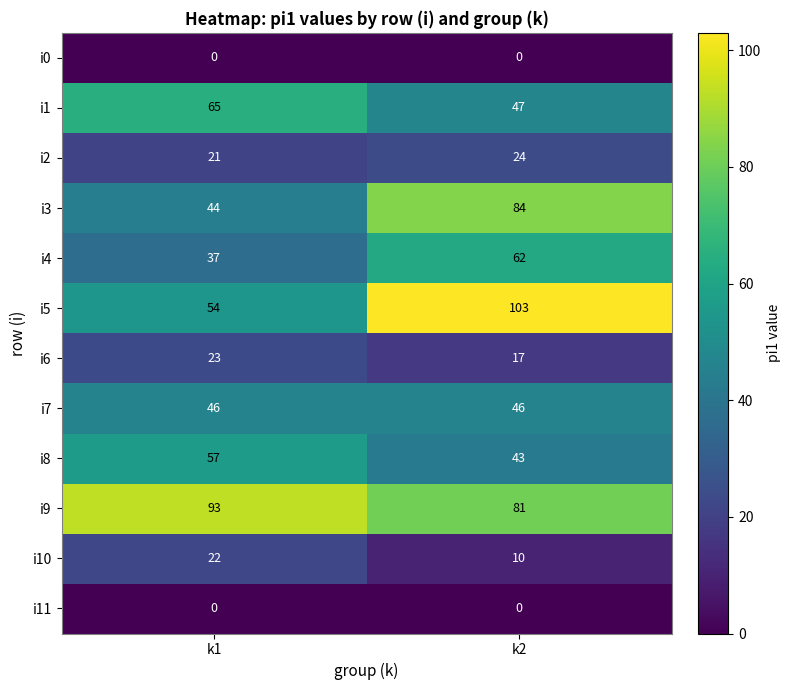

The i2 series shows 10 at k1. True or false?

False